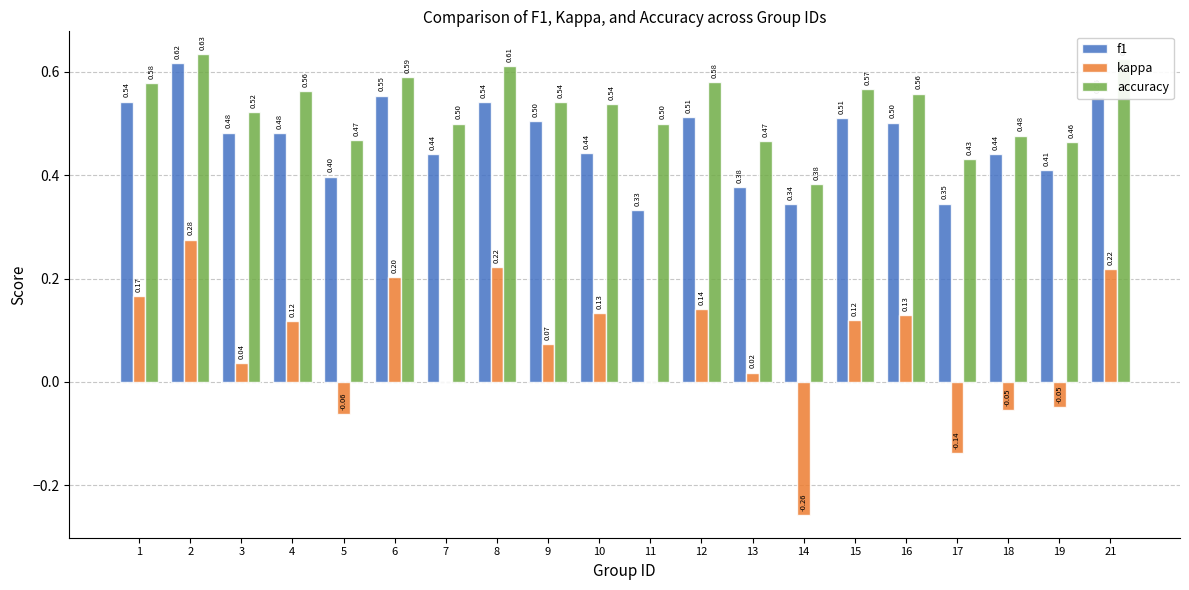

What is the sum of all accuracy values?

10.6